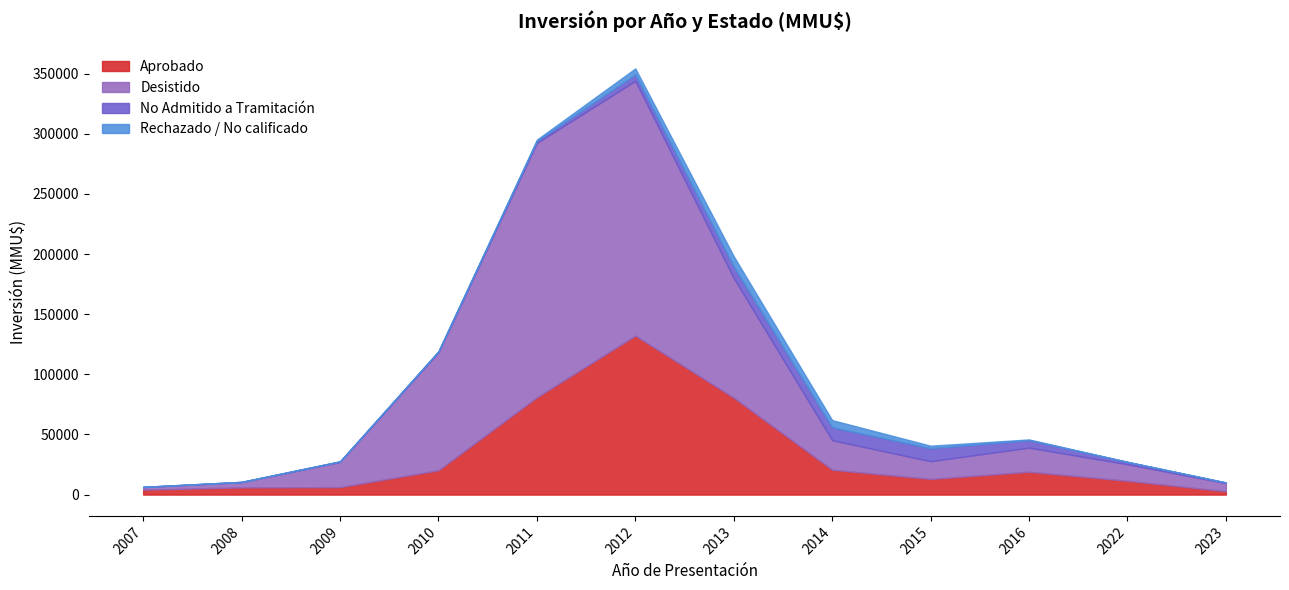

What is the maximum value for Aprobado?

132157.4